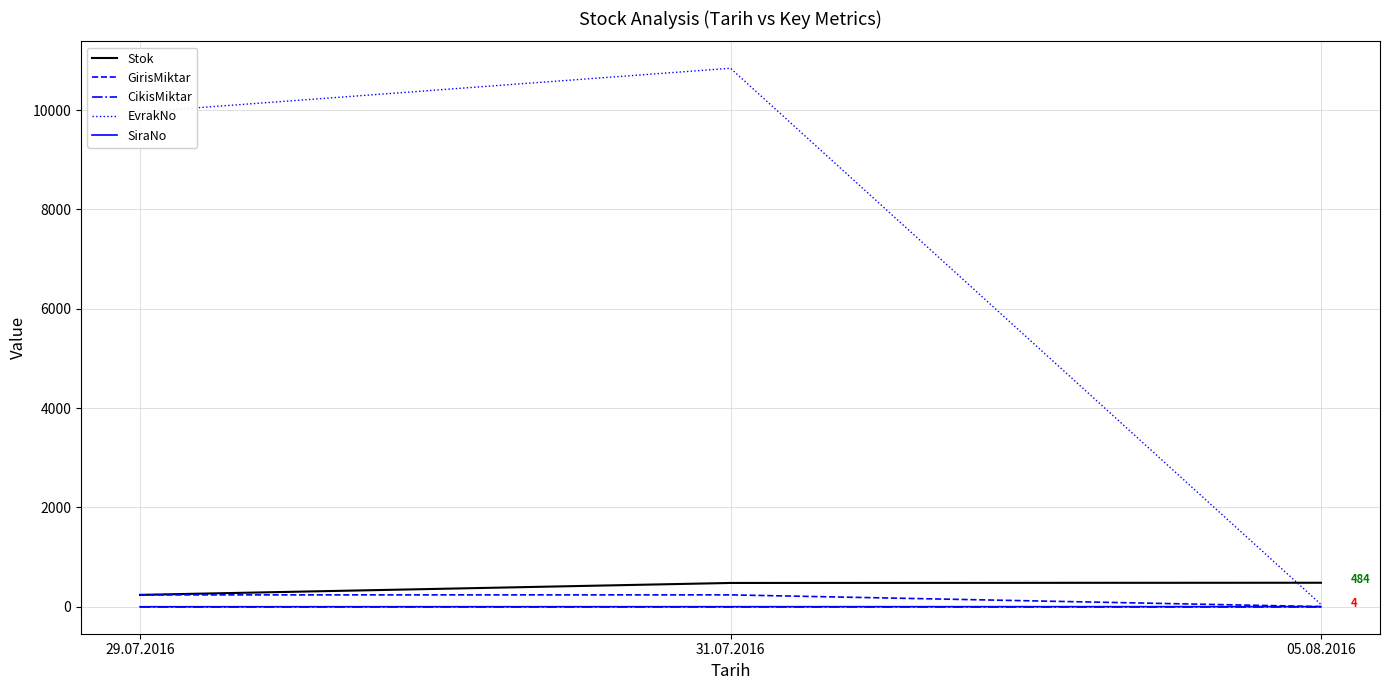

True or false: EvrakNo has a value of 10840 at 31.07.2016.

True